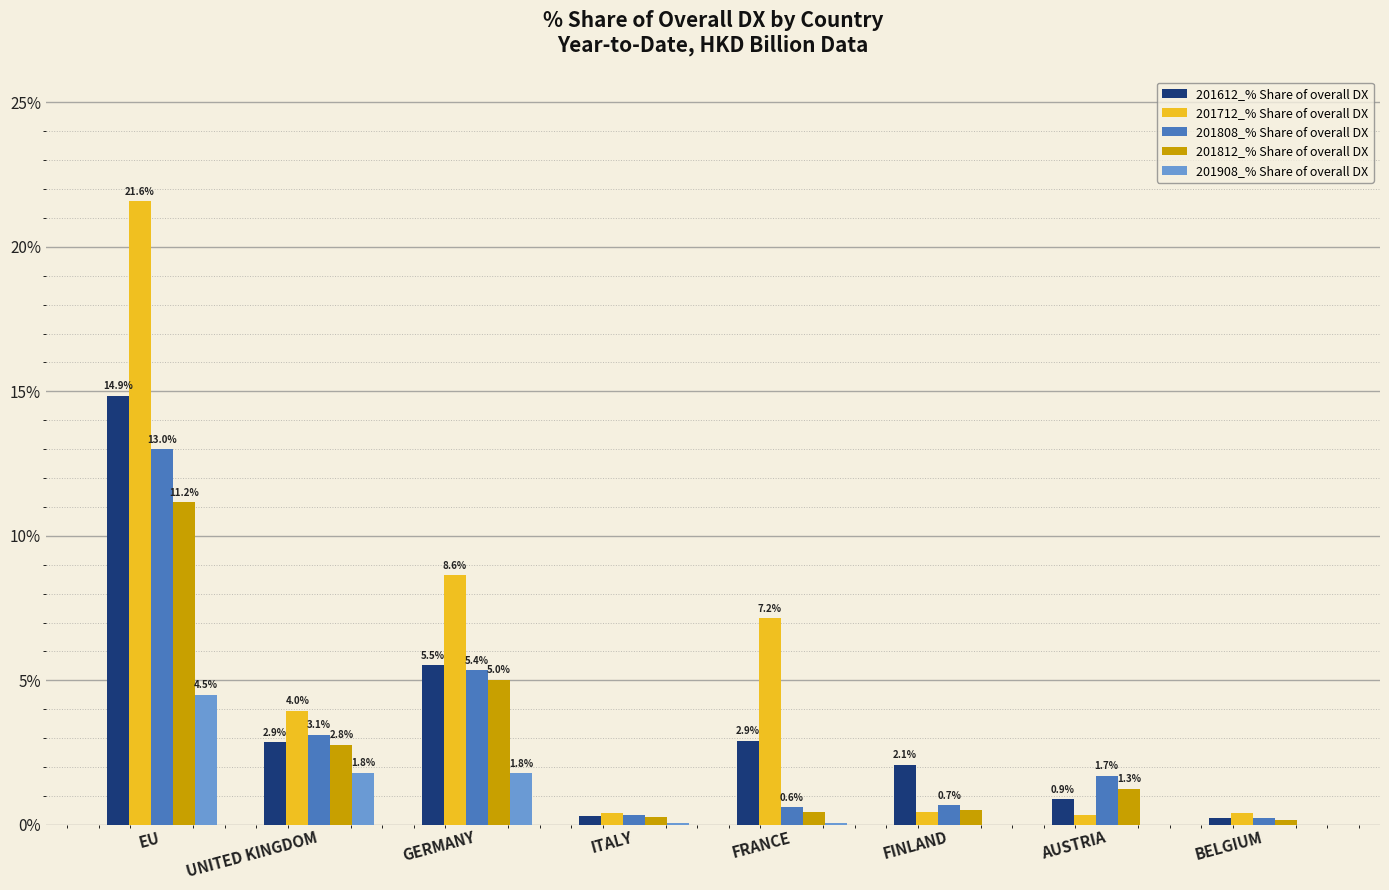

At which category does the chart reach its peak across all series?

EU